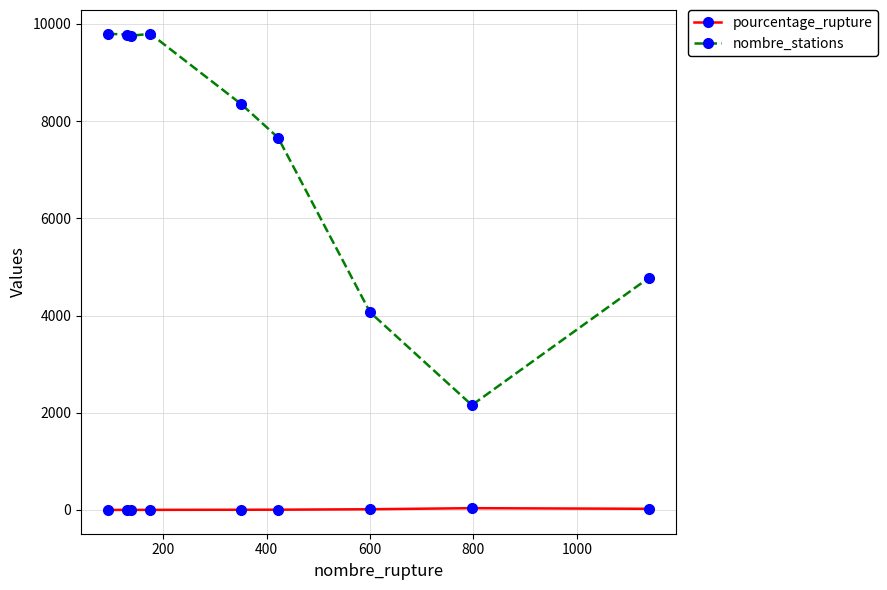

Which series has the largest total across all categories?

nombre_stations